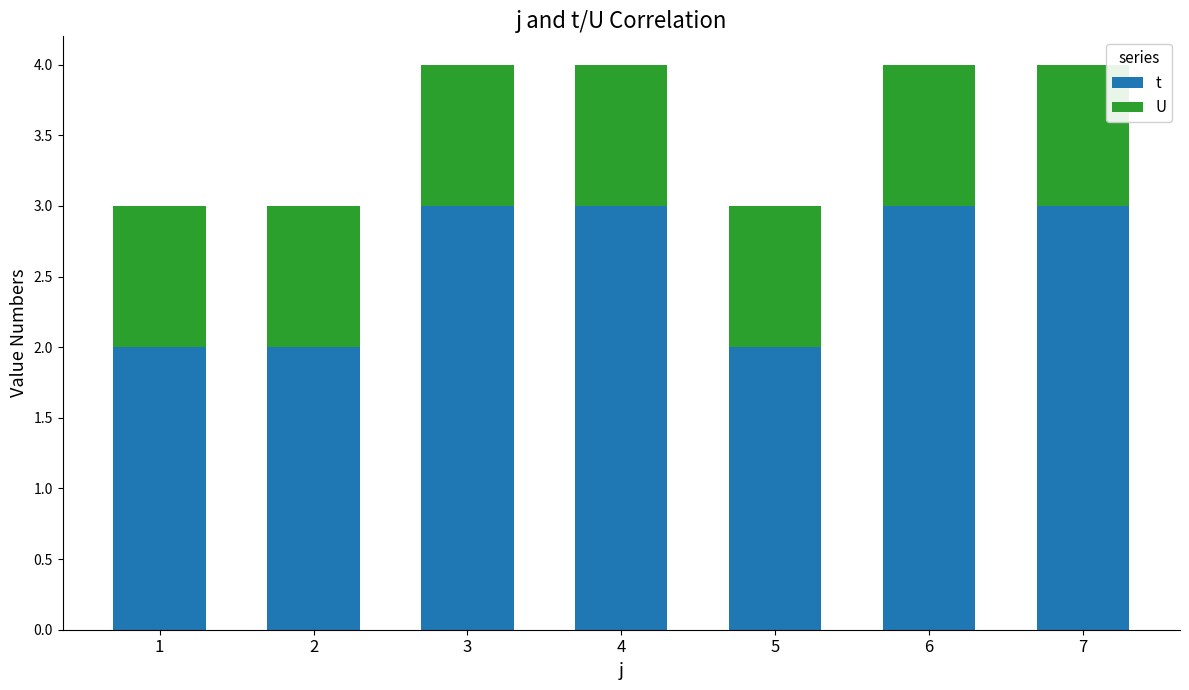

What is the sum of all t values?

18